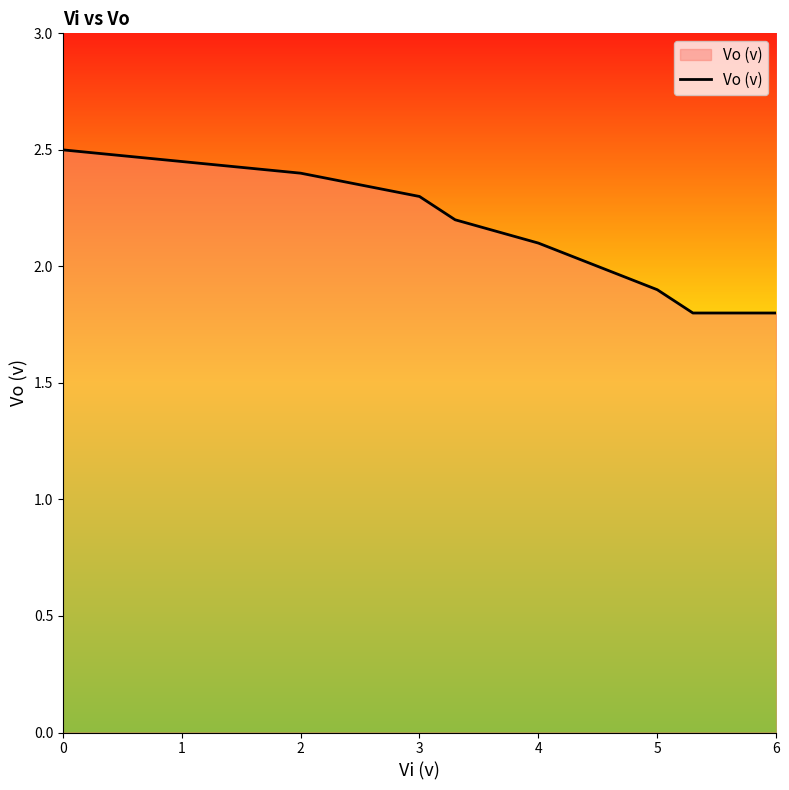

What is the difference between the maximum and minimum values?

0.7